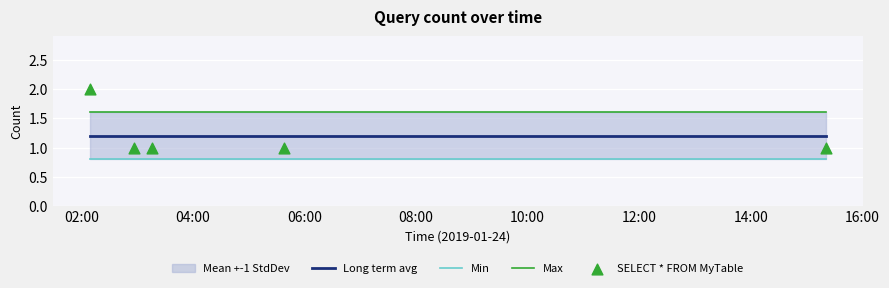

Which series has the widest spread of Y values?

SELECT * FROM MyTable